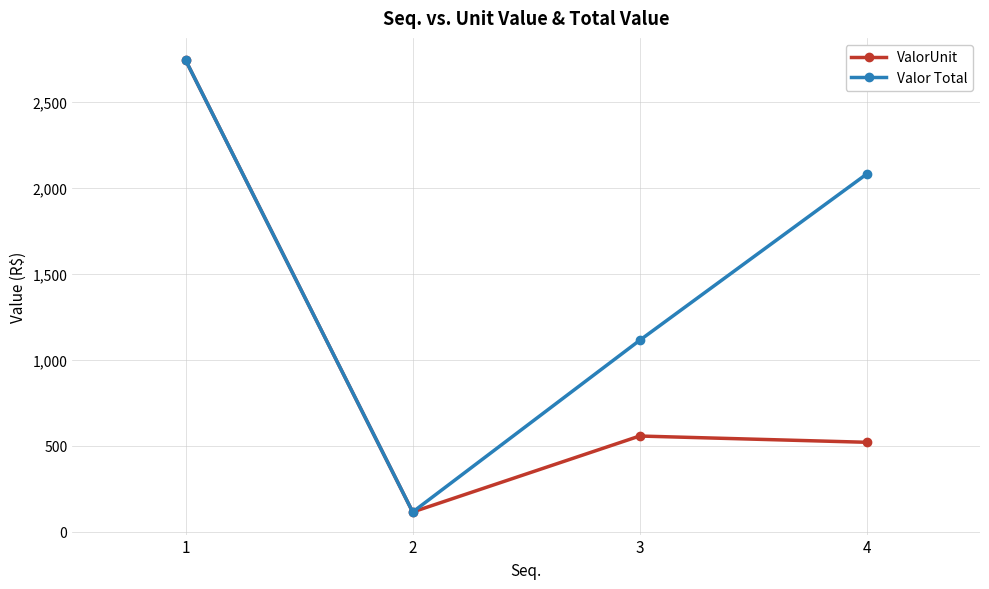

Reading left to right, transcribe all the data shown in this chart.

ValorUnit: 1=2741.3	2=114.4	3=556.4	4=520.0
Valor Total: 1=2741.3	2=114.4	3=1112.8	4=2080.0